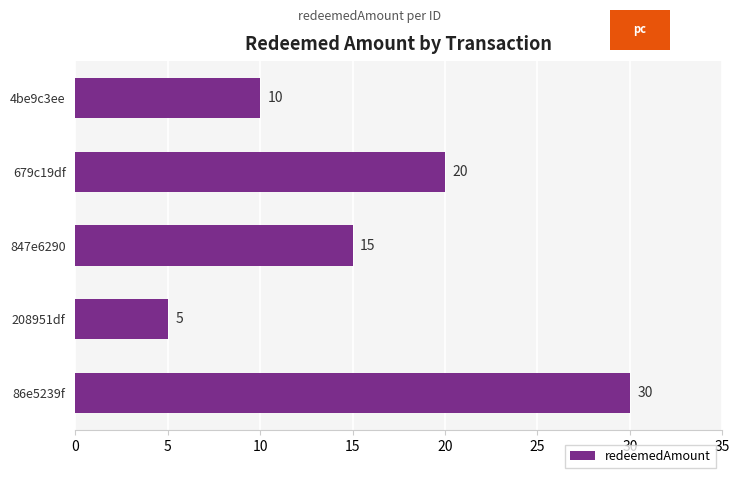

Rank the categories by value from lowest to highest.

208951df, 4be9c3ee, 847e6290, 679c19df, 86e5239f